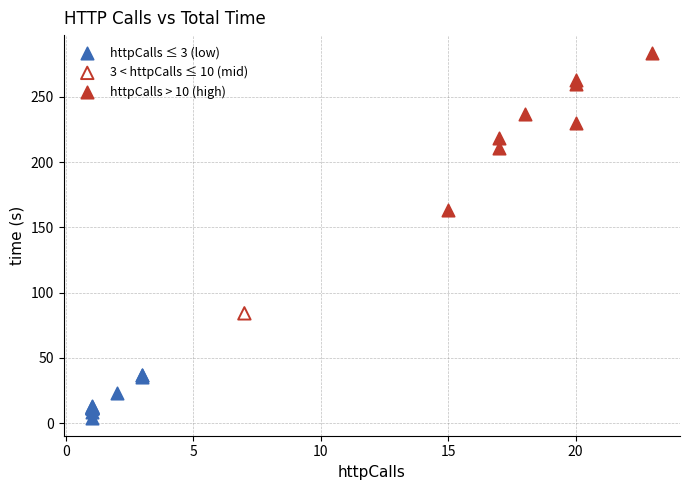

What are all the series names shown in the legend?

httpCalls ≤ 3 (low), 3 < httpCalls ≤ 10 (mid), httpCalls > 10 (high)